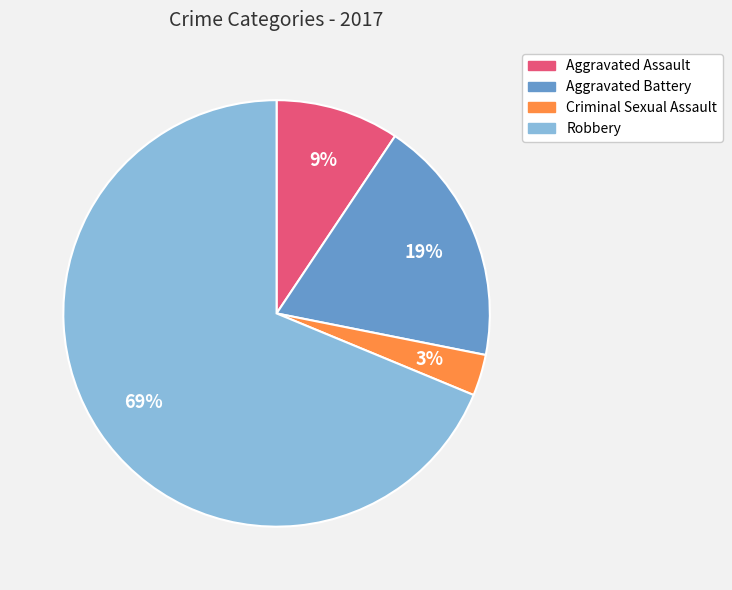

Is it true that Criminal Sexual Assault is 3% of the pie?

True